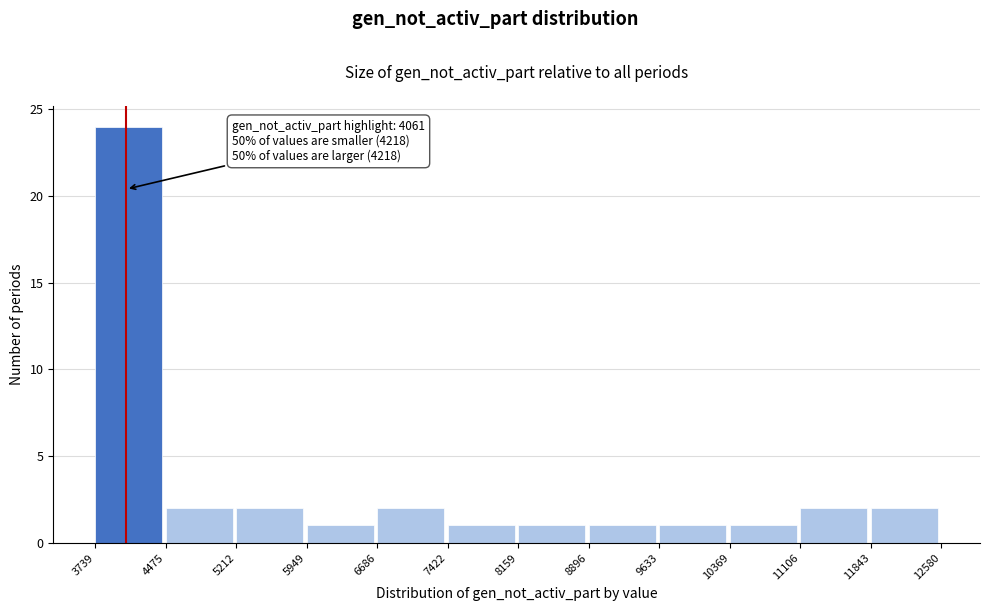

Over which range of the x-axis is the bar tallest?

3739 to 4475